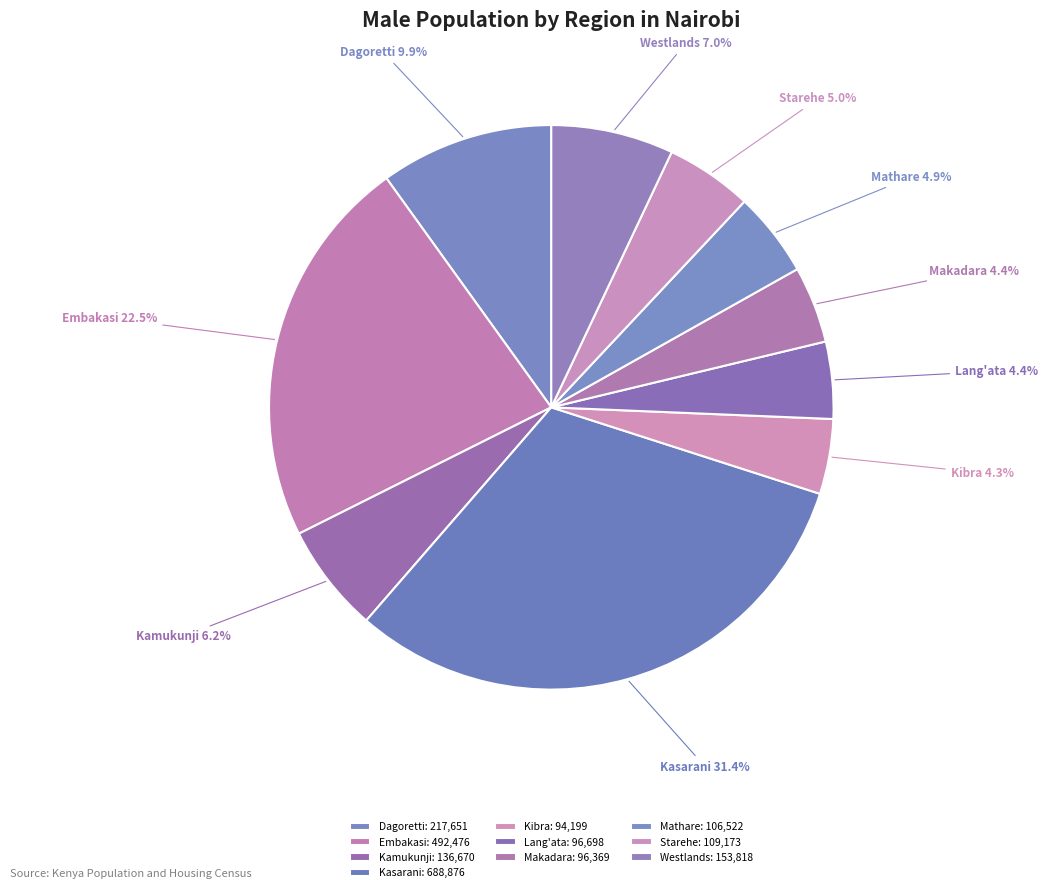

To the nearest percent, what is the difference between the largest and smallest slice percentages?

27%